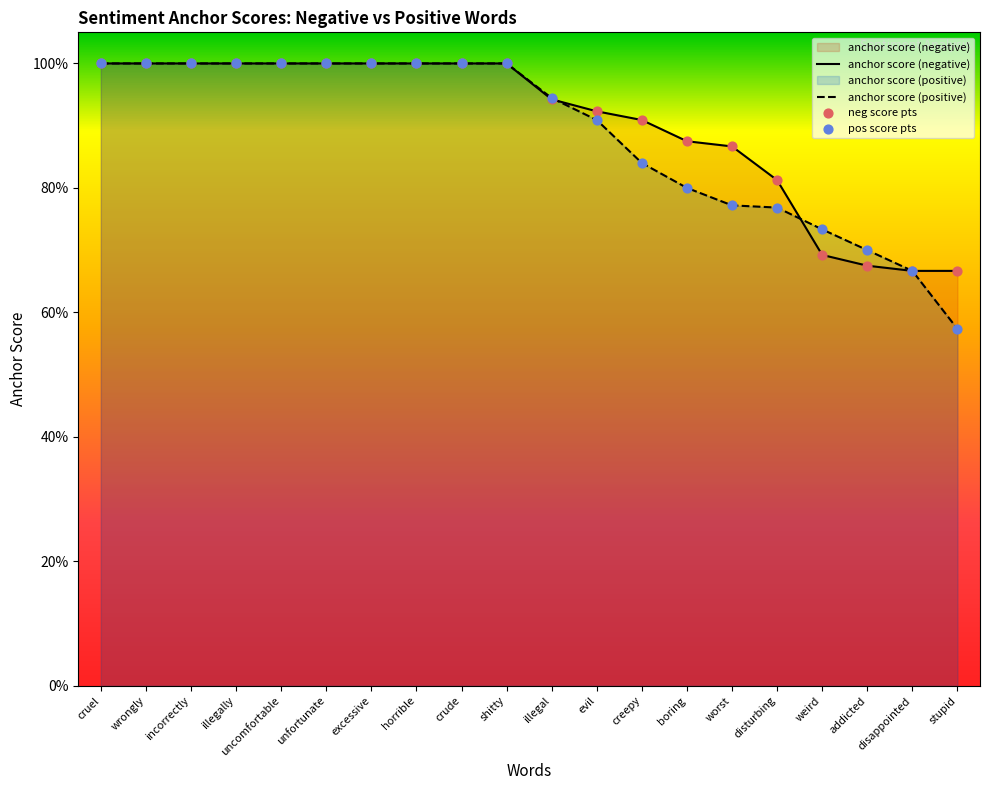

At which category is the sum across all series the highest?

cruel